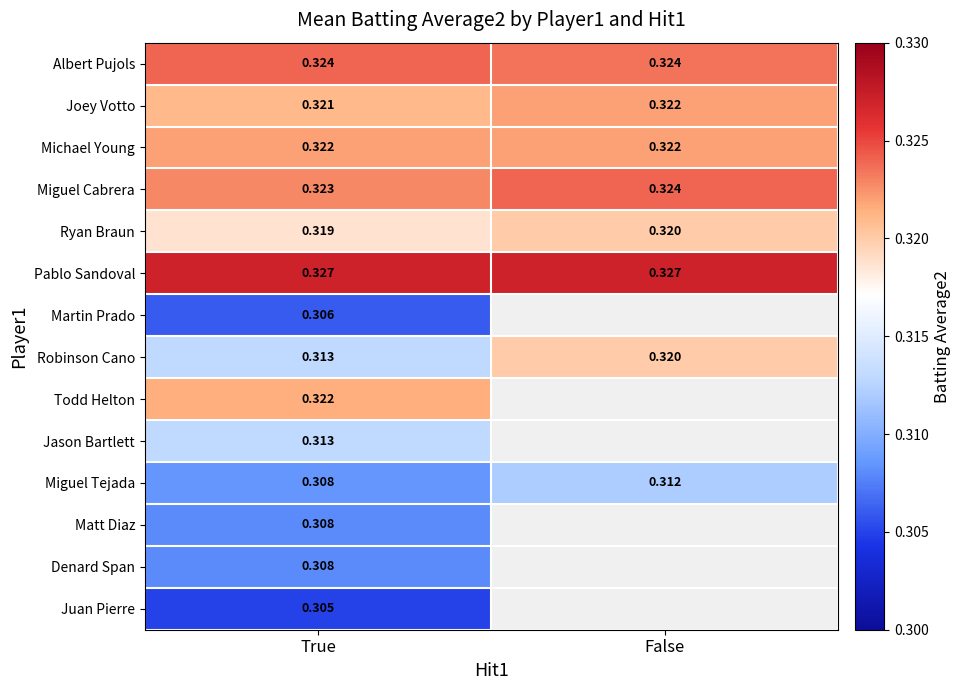

Rank the categories by Joey Votto value from highest to lowest.

False, True